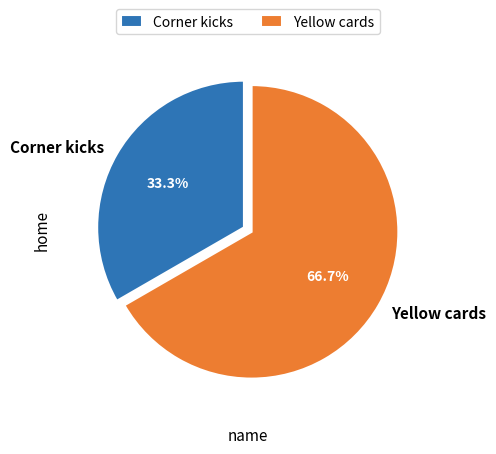

Does Yellow cards represent more than half of the total?

Yes